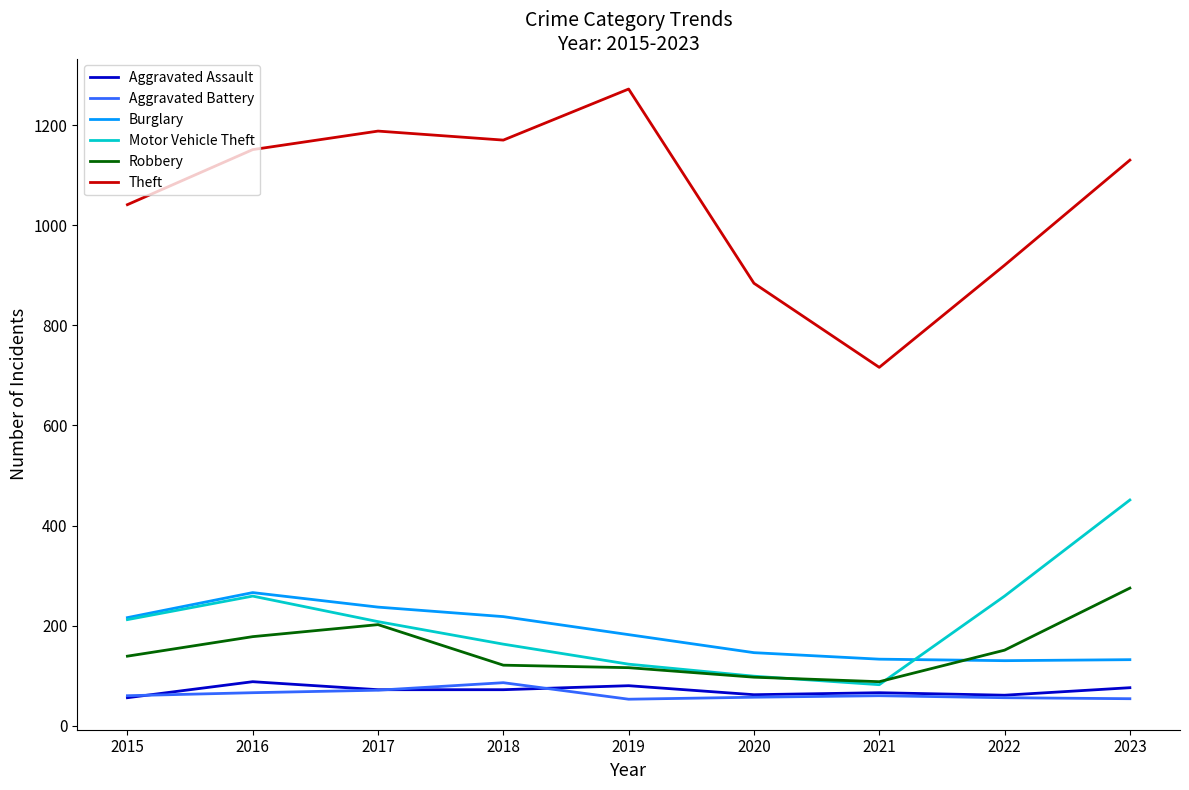

Between 2019 and 2020, which series saw the biggest shift?

Theft